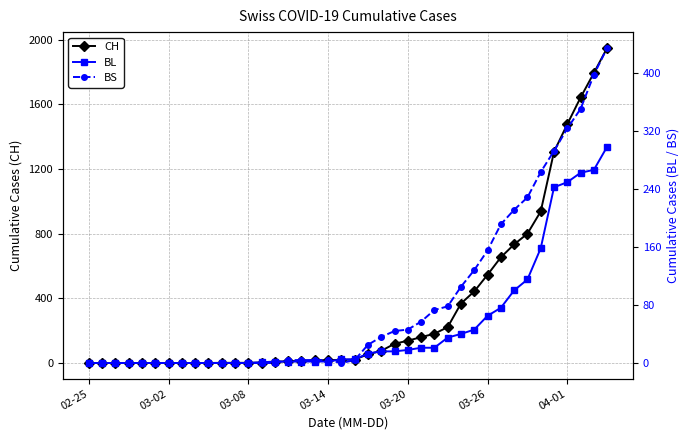

What is the highest value of the CH series?

1950